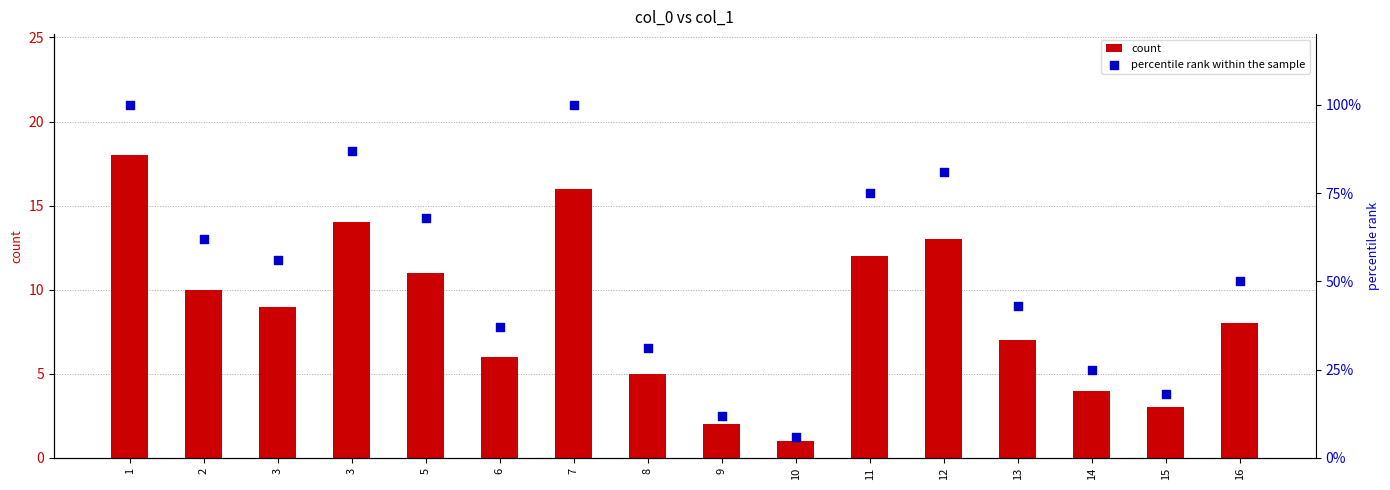

Is the value of count at 15 greater than the value of percentile rank within the sample at 3?

No